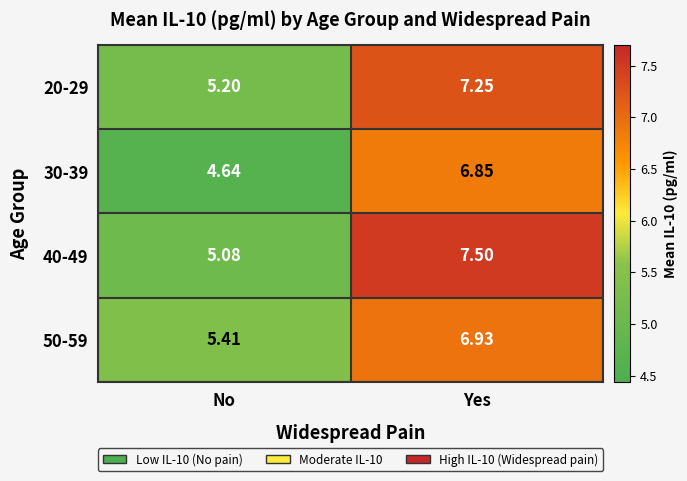

Which series changed the most between No and Yes?

40-49